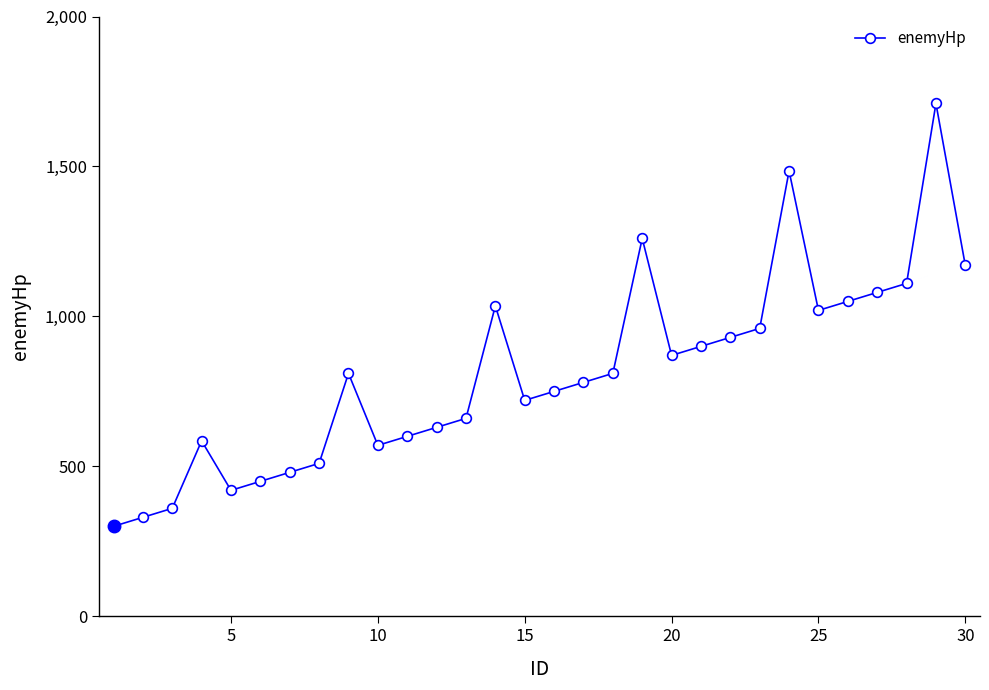

How many values are below 810?

15